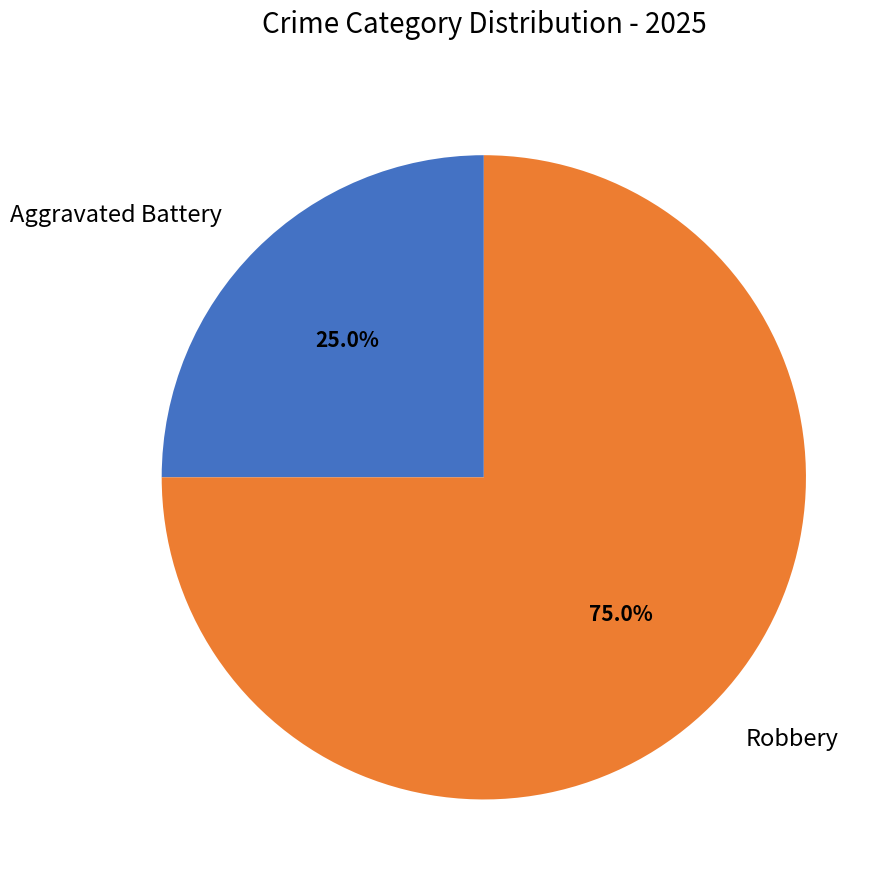

Is it true that Aggravated Battery is 40% of the pie?

False